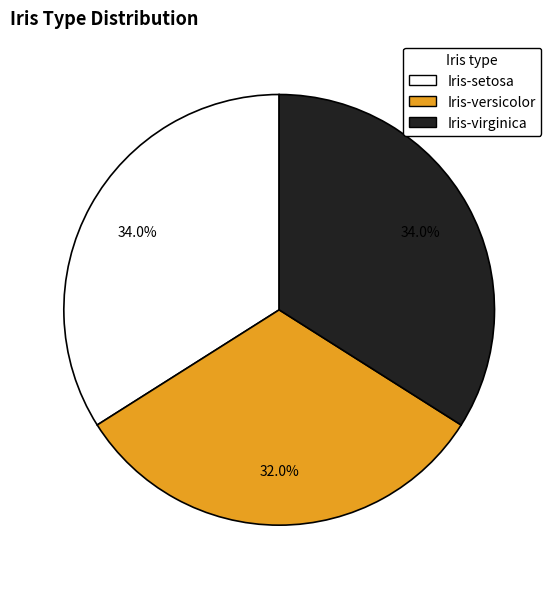

Which has a higher value, Iris-setosa or Iris-versicolor?

Iris-setosa